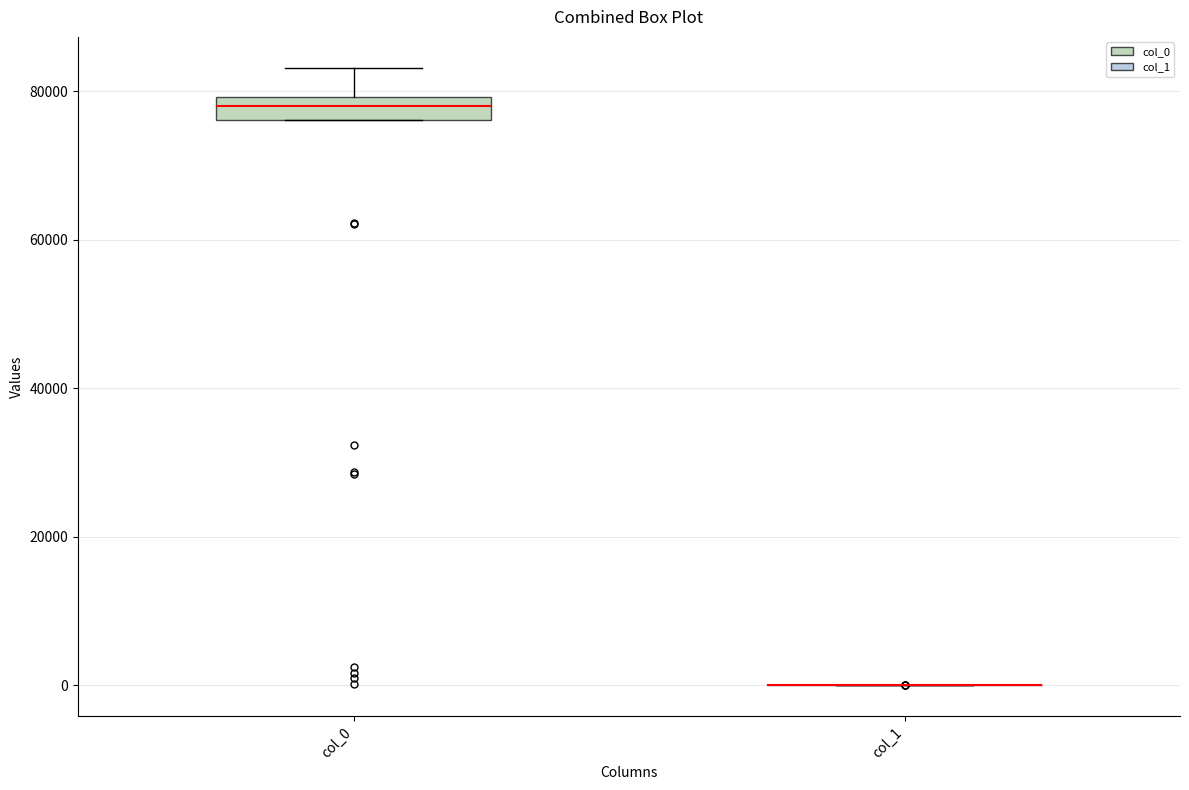

Reading left to right, transcribe this box plot: for each box, give where its median line is, the range the box spans, and where its two whiskers end, as read against the y-axis. The values are not printed on the chart, so give them approximately, as read against the axis.

col_0: median 78000, box 76000 to 80000, whiskers 76000 to 84000
col_1: box collapsed to a line at 0, whiskers 0 to 0